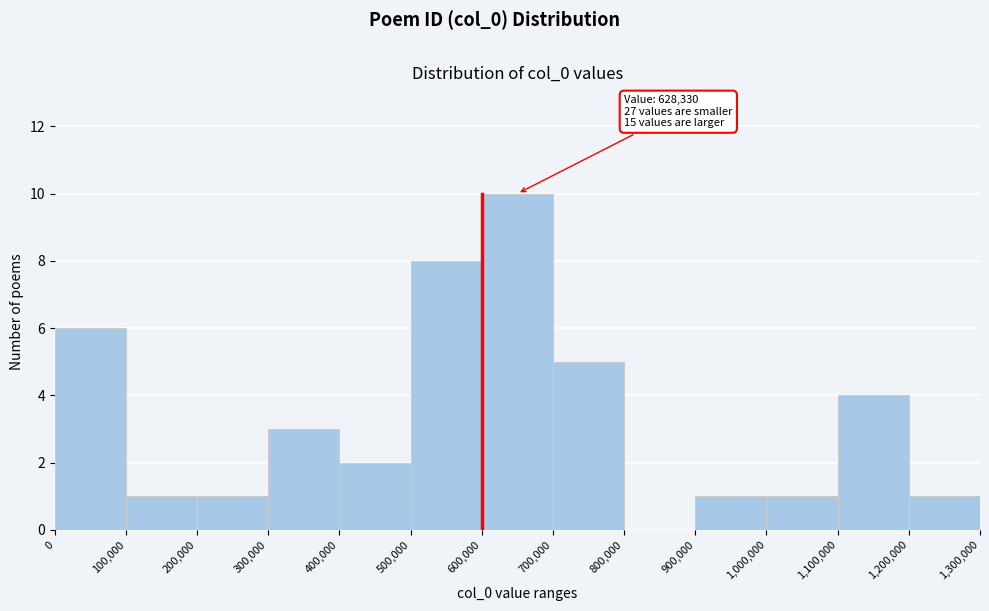

Over which range of the x-axis is the bar tallest?

600,000 to 700,000